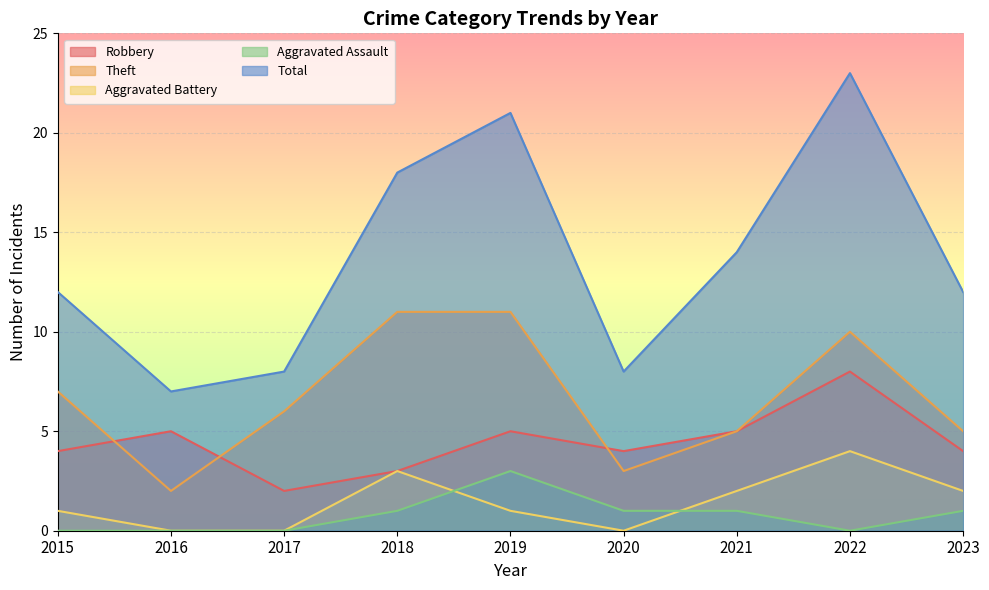

At which label does Robbery reach its minimum?

2017